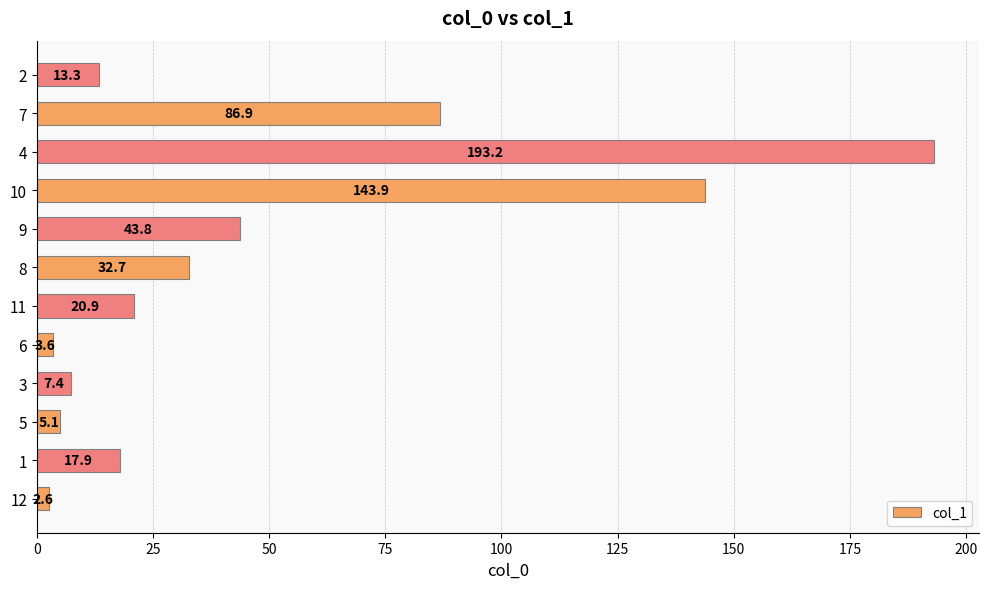

Rank the categories by value from lowest to highest.

12, 6, 5, 3, 2, 1, 11, 8, 9, 7, 10, 4